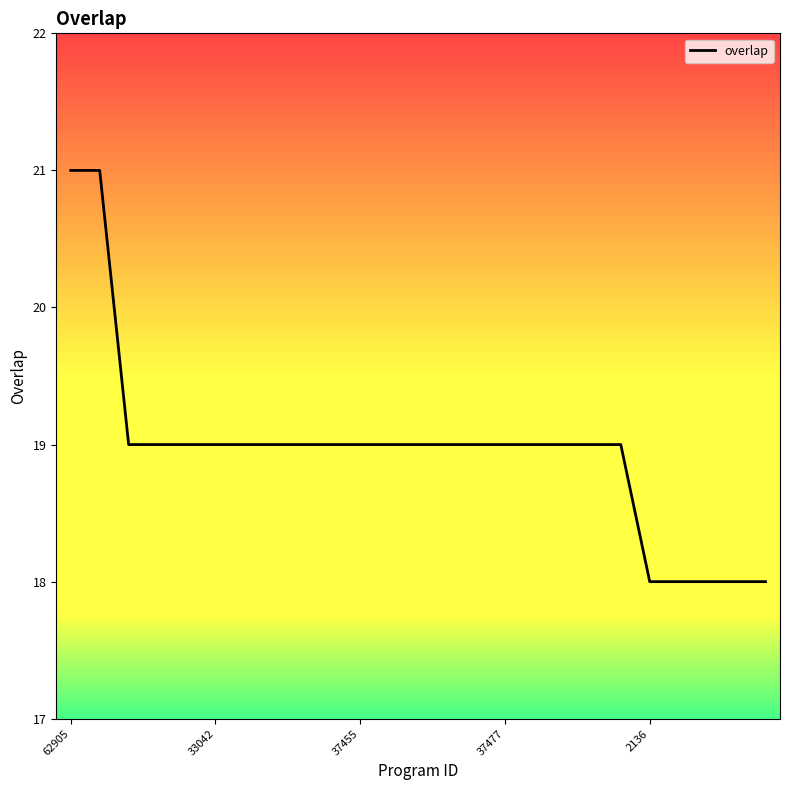

What is the difference between the maximum and minimum values?

3